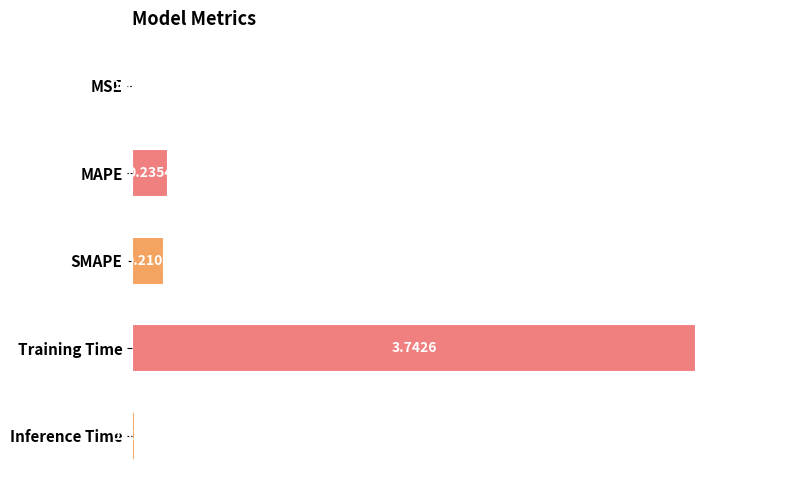

Where is the data nearest to the value 1?

MAPE